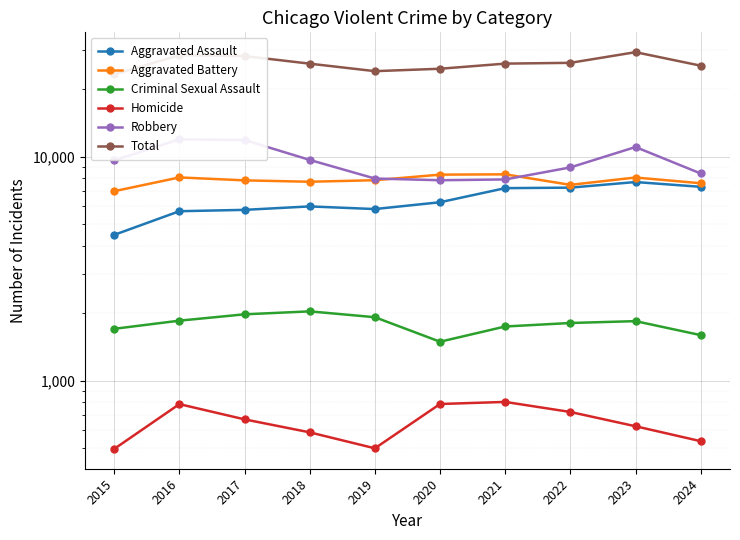

At how many categories does at least one series exceed 11248?

10